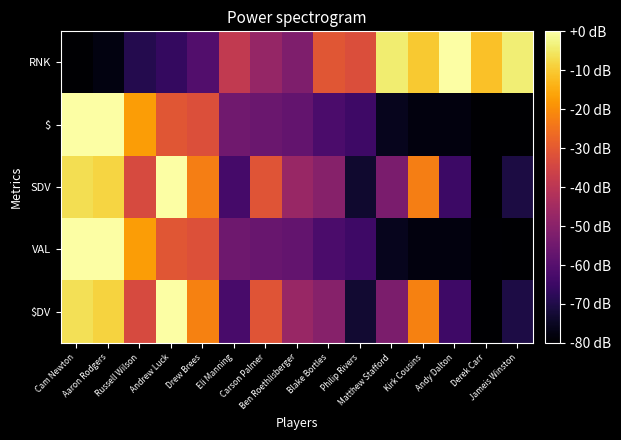

At which category is the sum across all series the highest?

Cam Newton